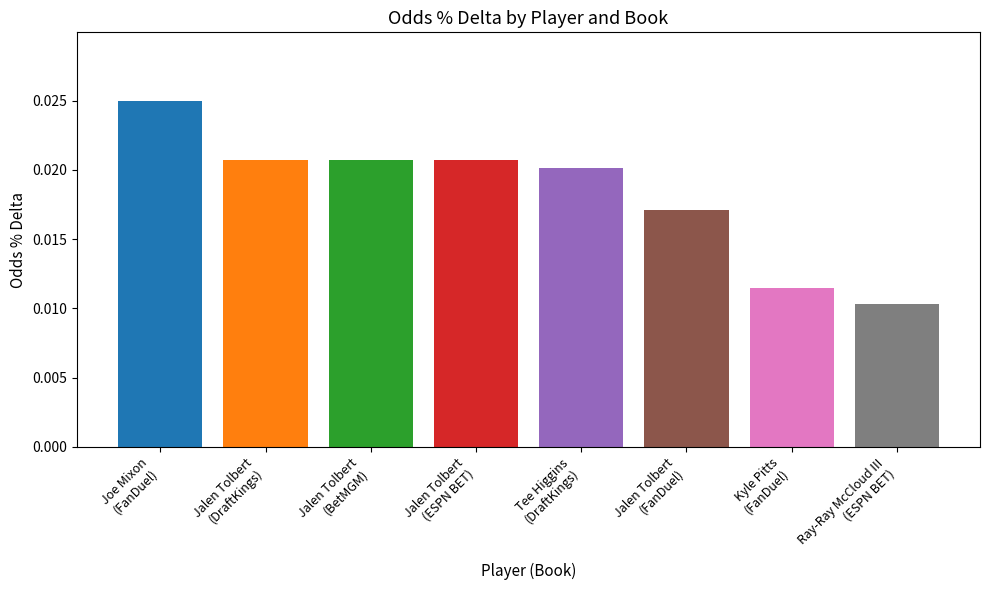

Count the values in the range 0 to 1.

8